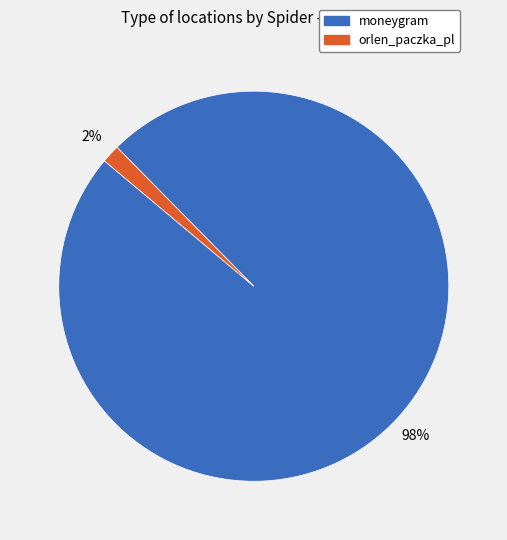

Between orlen_paczka_pl and moneygram, which is larger?

moneygram